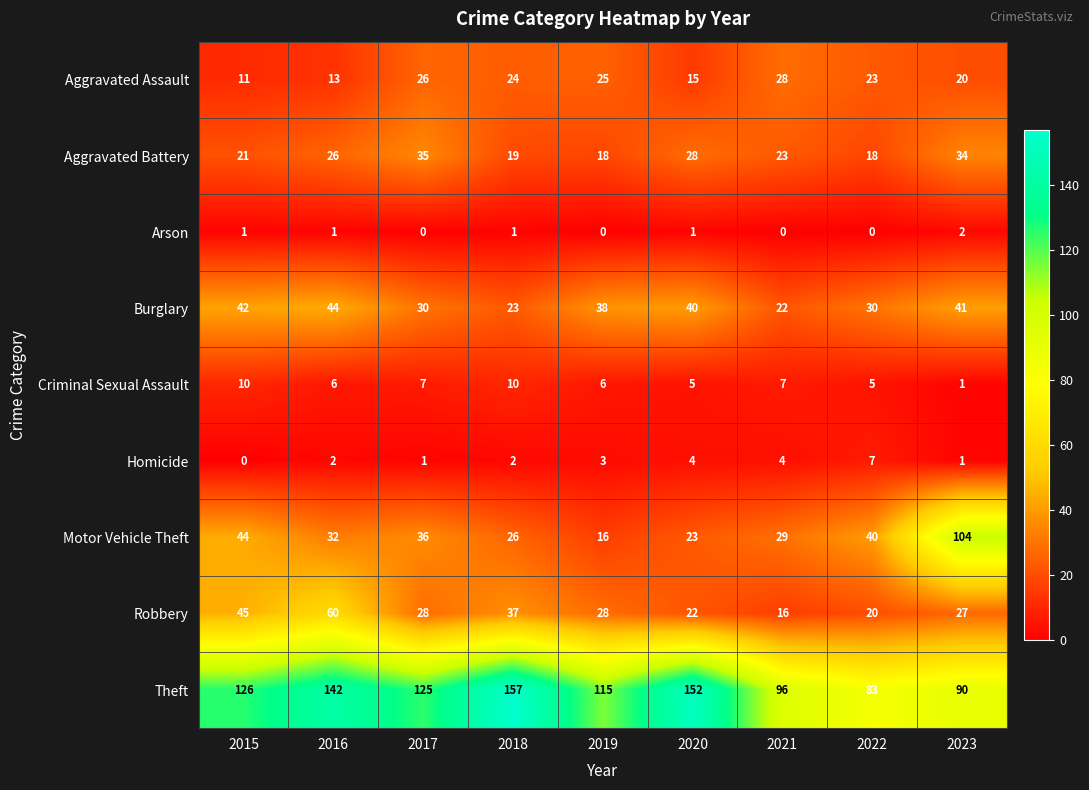

Where is Aggravated Assault nearest to the value 19?

2023